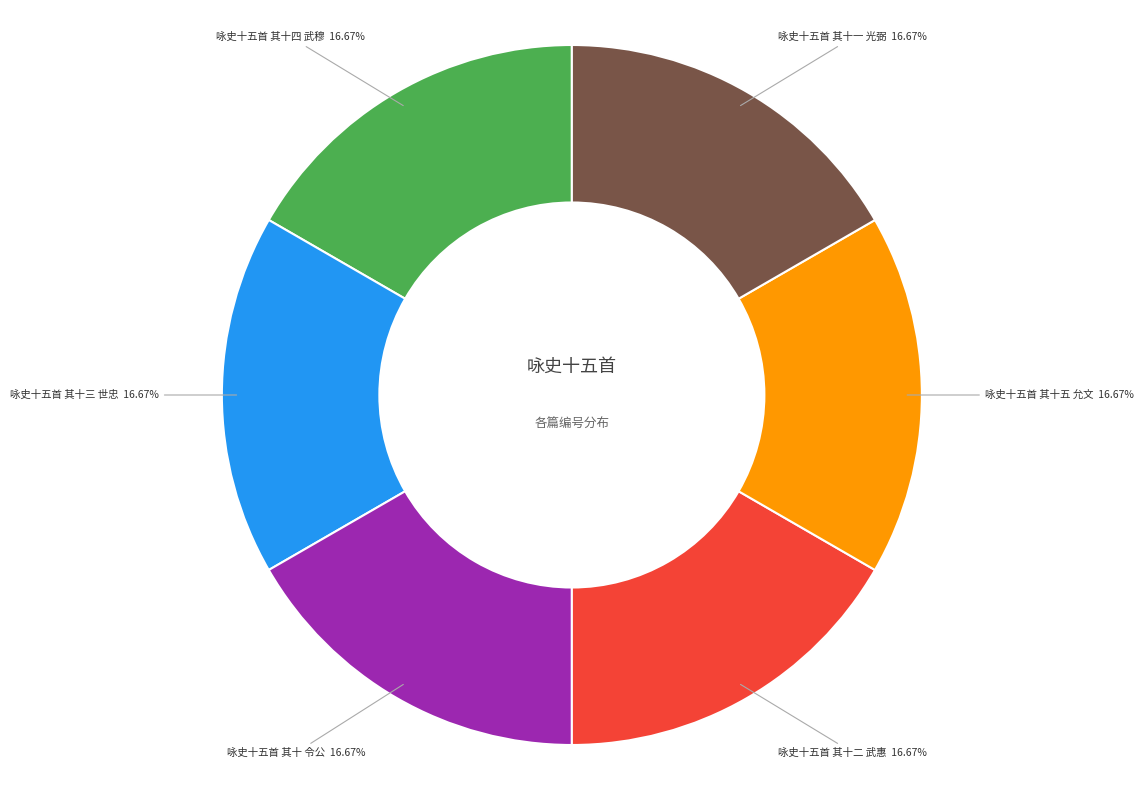

Do 咏史十五首 其十一 光弼 and 咏史十五首 其十四 武穆 together represent more than half of the pie?

No